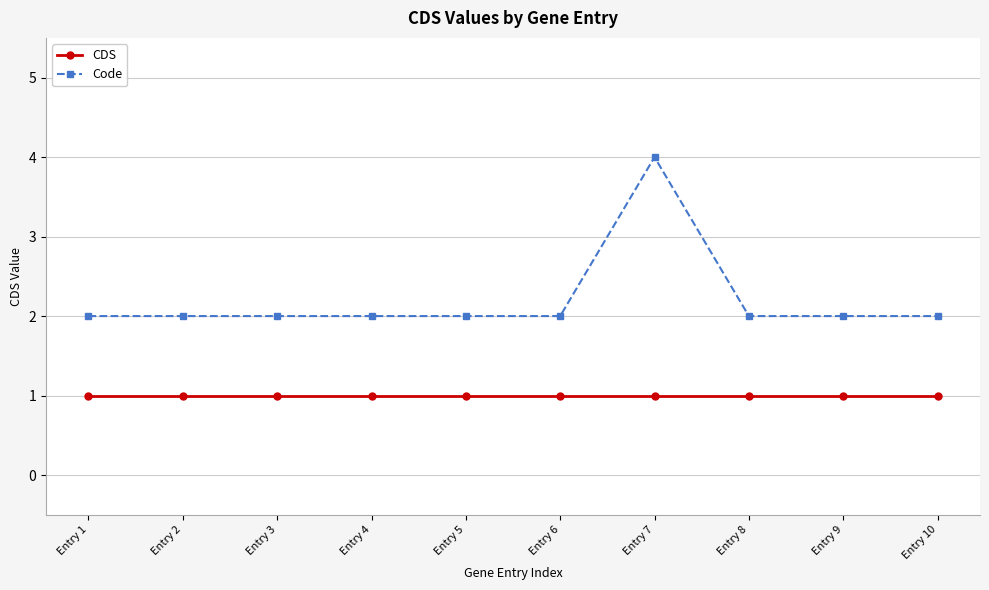

Which series has the widest spread of values?

Code